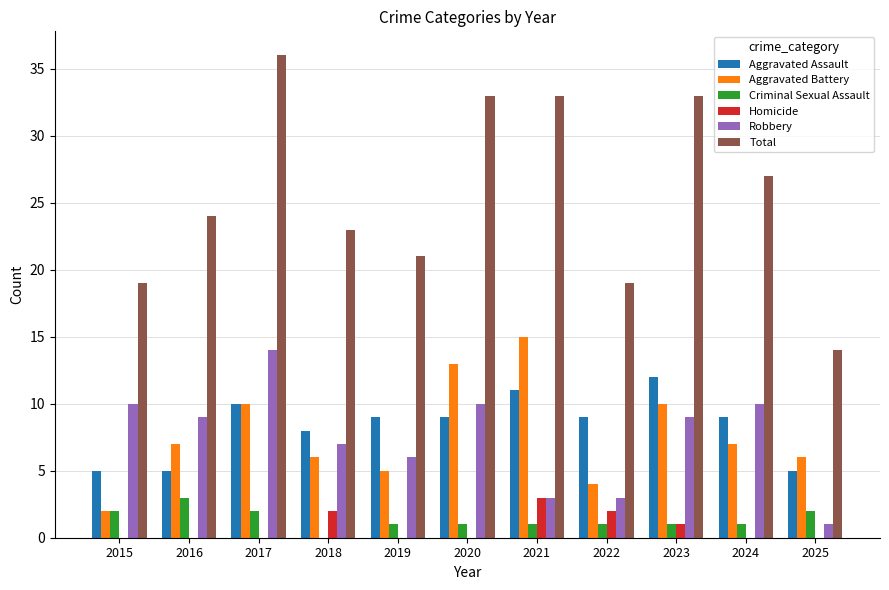

The value of Aggravated Battery at 2019 is 5. True or false?

True